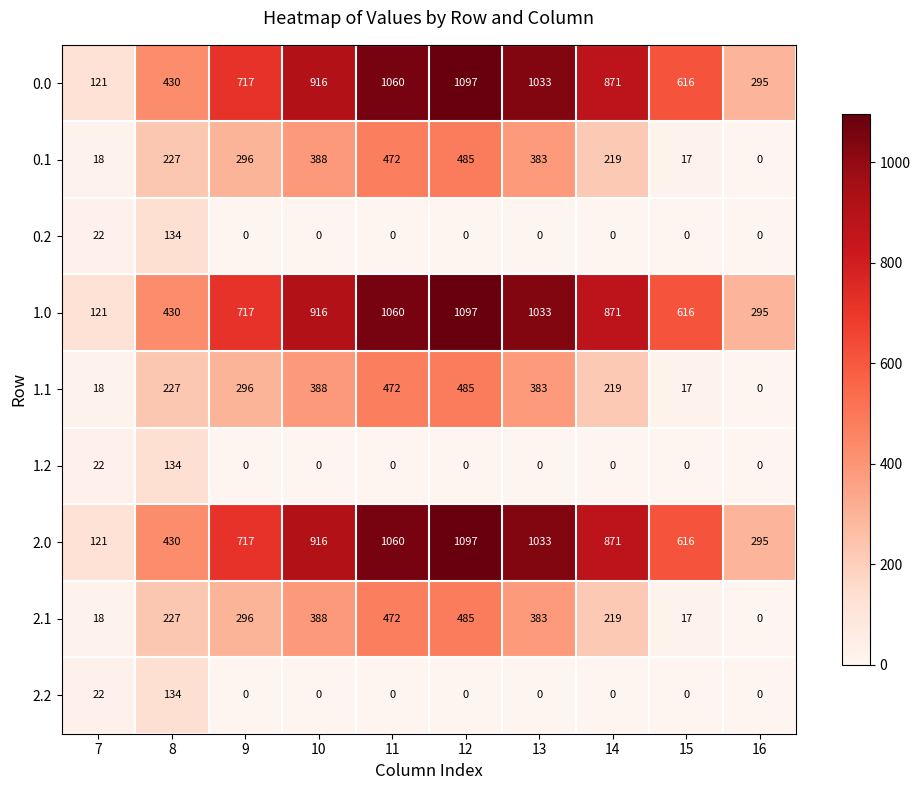

What is the spread (max minus min) of values at 7?

103